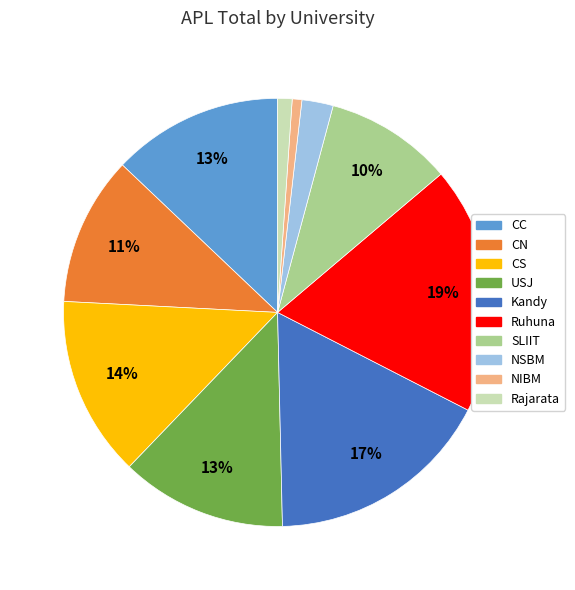

Which category has the biggest portion of the pie?

Ruhuna